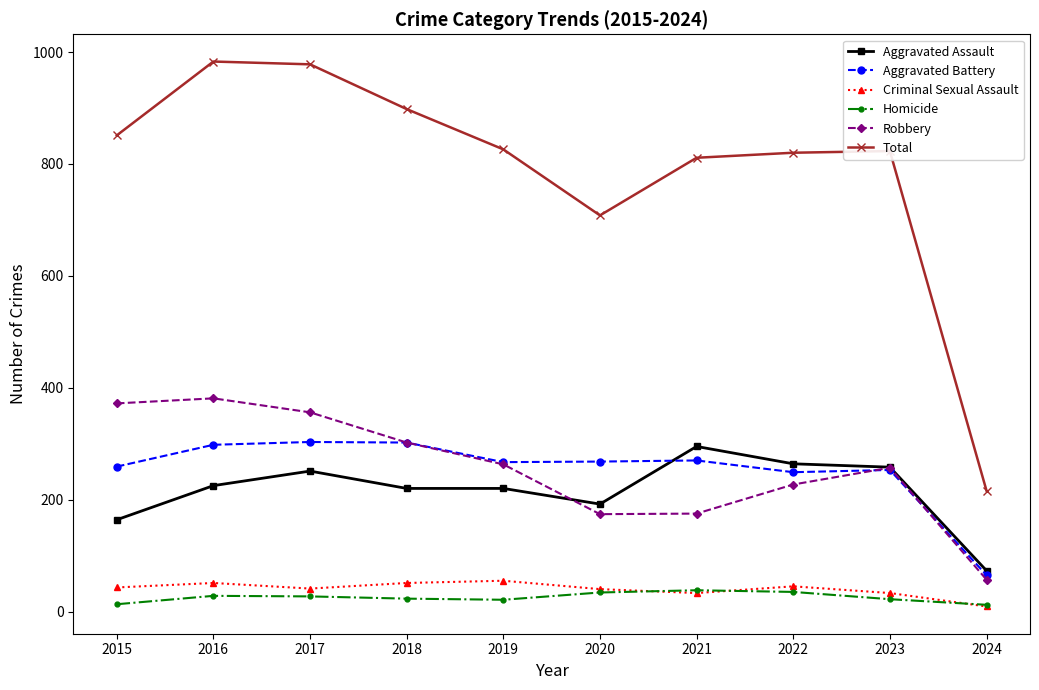

What is the value of the Homicide point at the 5th from the left?

21